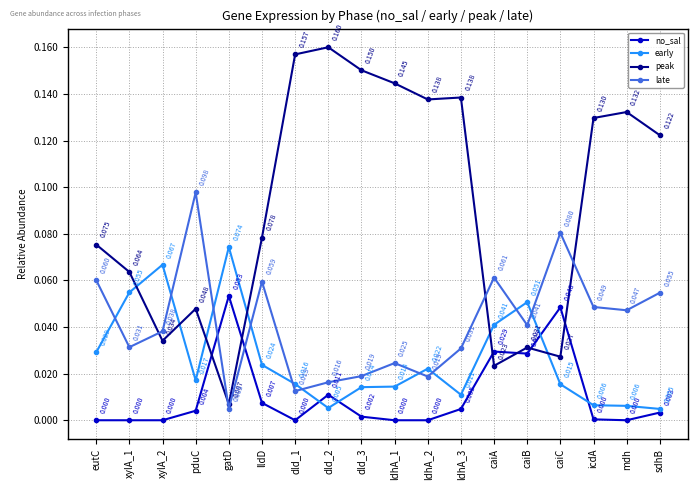

At ldhA_2, list the series in order from largest to smallest.

peak, early, late, no_sal